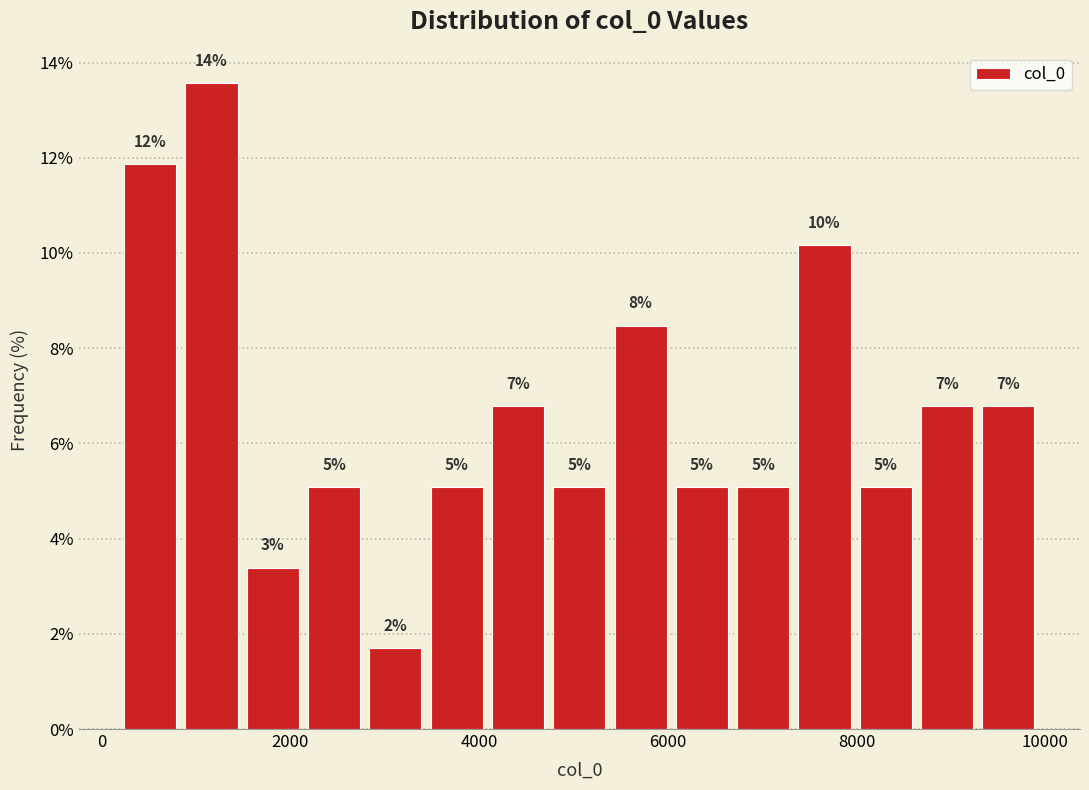

Read against the x-axis, roughly where is the centre of the tallest bar?

1200